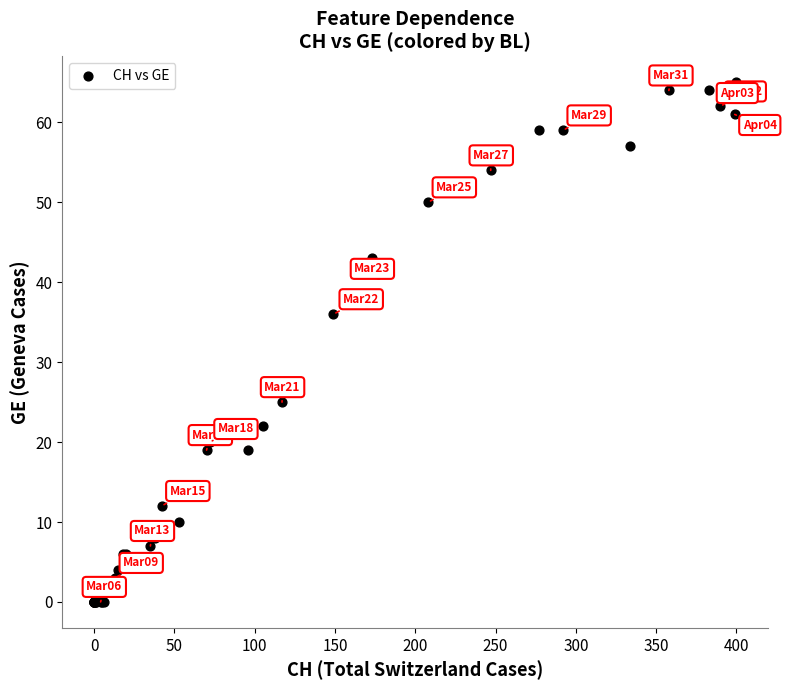

What Y value in the scatter plot is closest to 32?

36